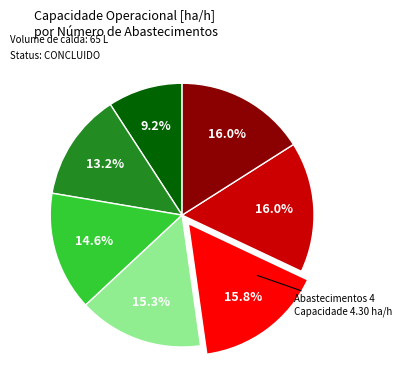

To the nearest percent, what is the average slice percentage?

14%